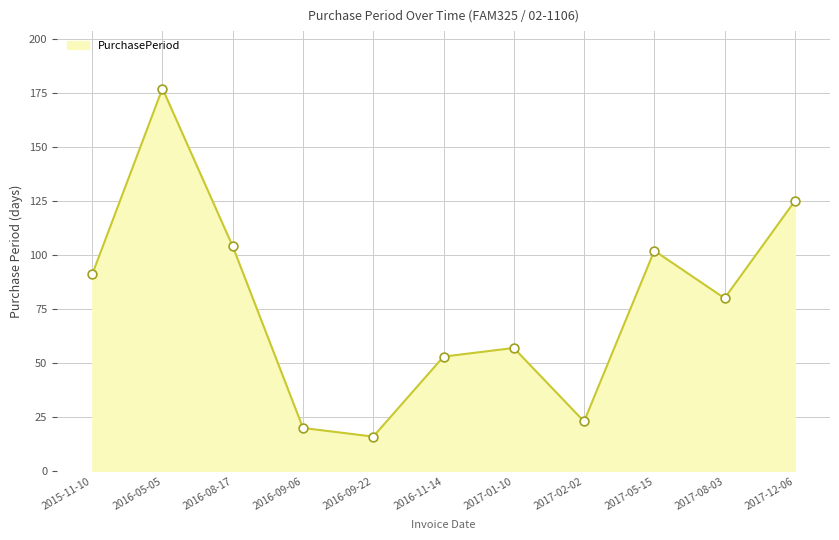

Which has a higher value, 2016-05-05 or 2016-08-17?

2016-05-05